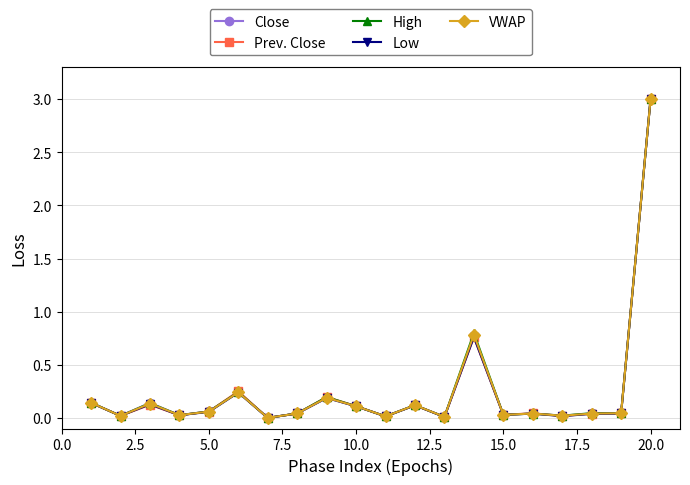

What is the maximum value shown in the chart?

3.0